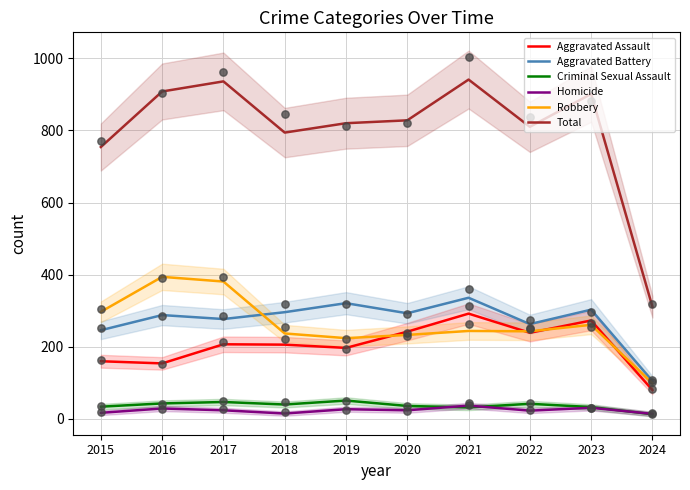

Which series has the largest total across all categories?

Total